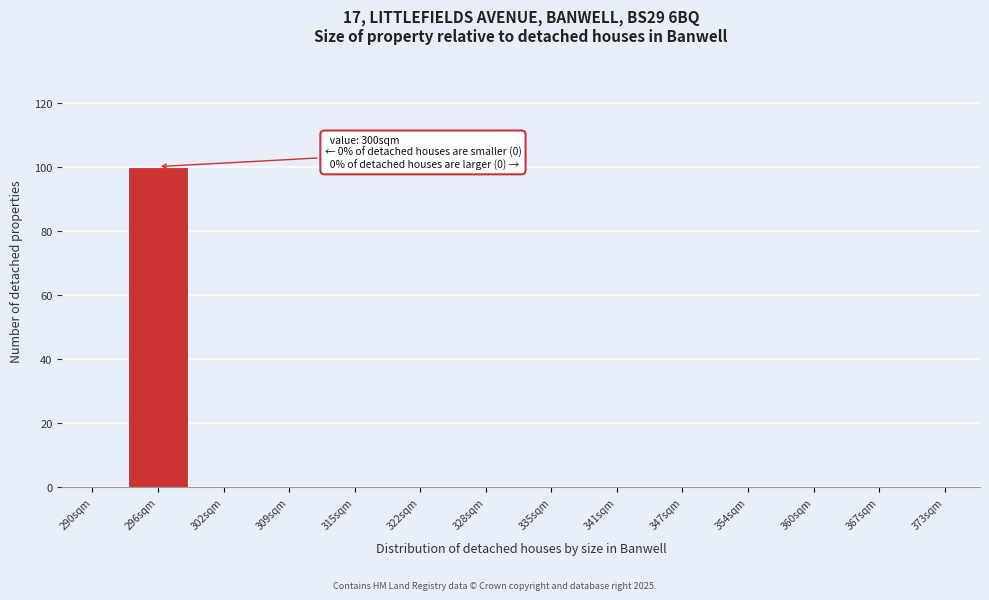

Reading left to right, transcribe all the data shown in this chart.

290sqm=0	296sqm=100	302sqm=0	309sqm=0	315sqm=0	322sqm=0	328sqm=0	335sqm=0	341sqm=0	347sqm=0	354sqm=0	360sqm=0	367sqm=0	373sqm=0